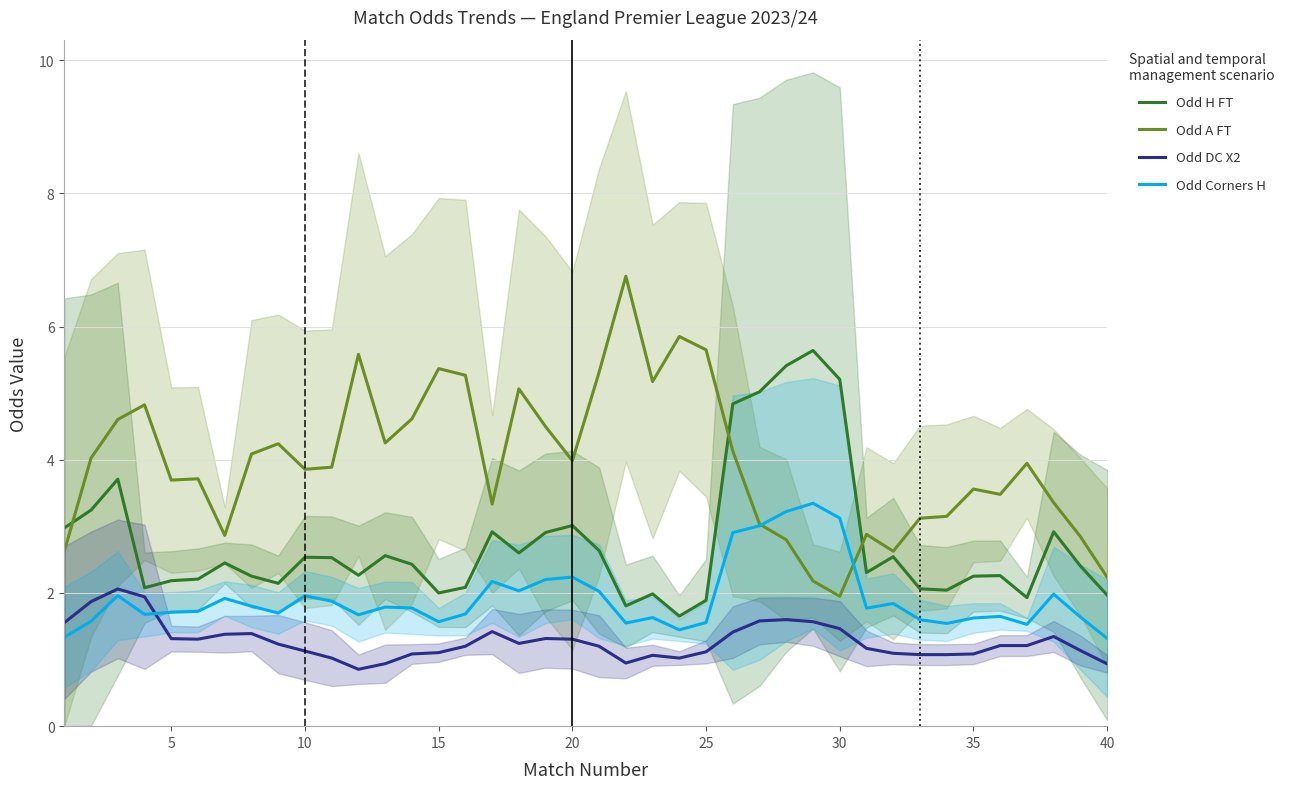

What is the value of the Odd H FT point at the 5th from the left?

2.2